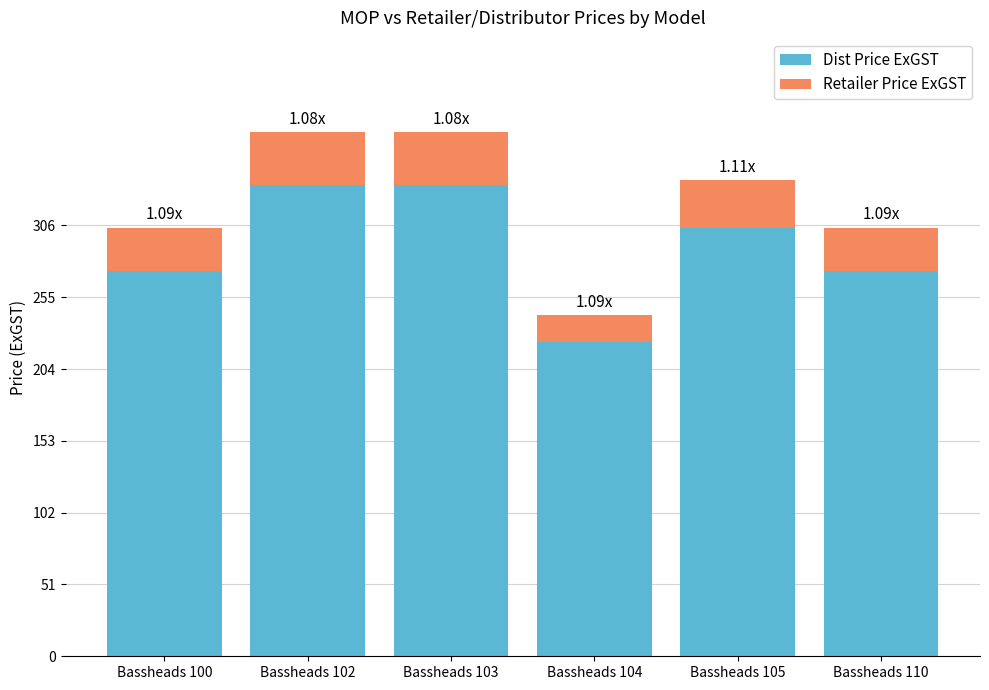

What are all the series names shown in the legend?

Dist Price ExGST, Retailer Price ExGST